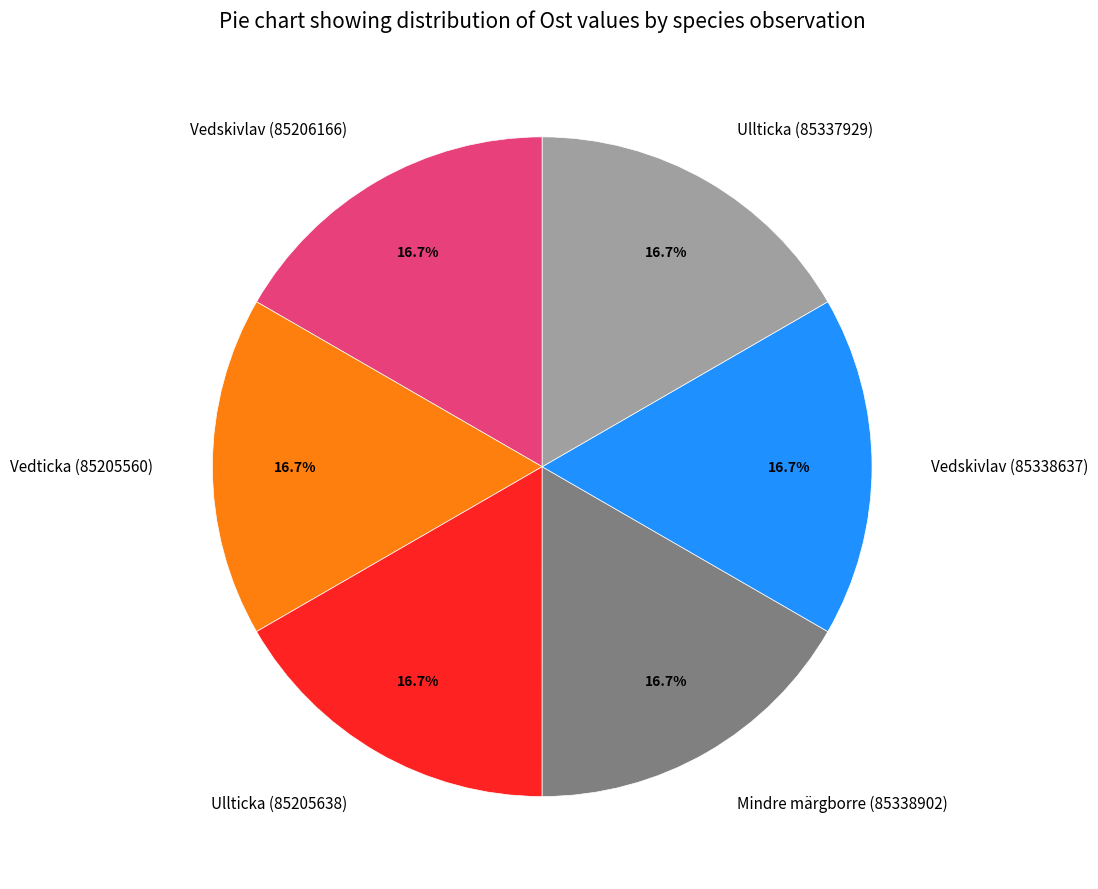

How many segments does this pie chart have?

6